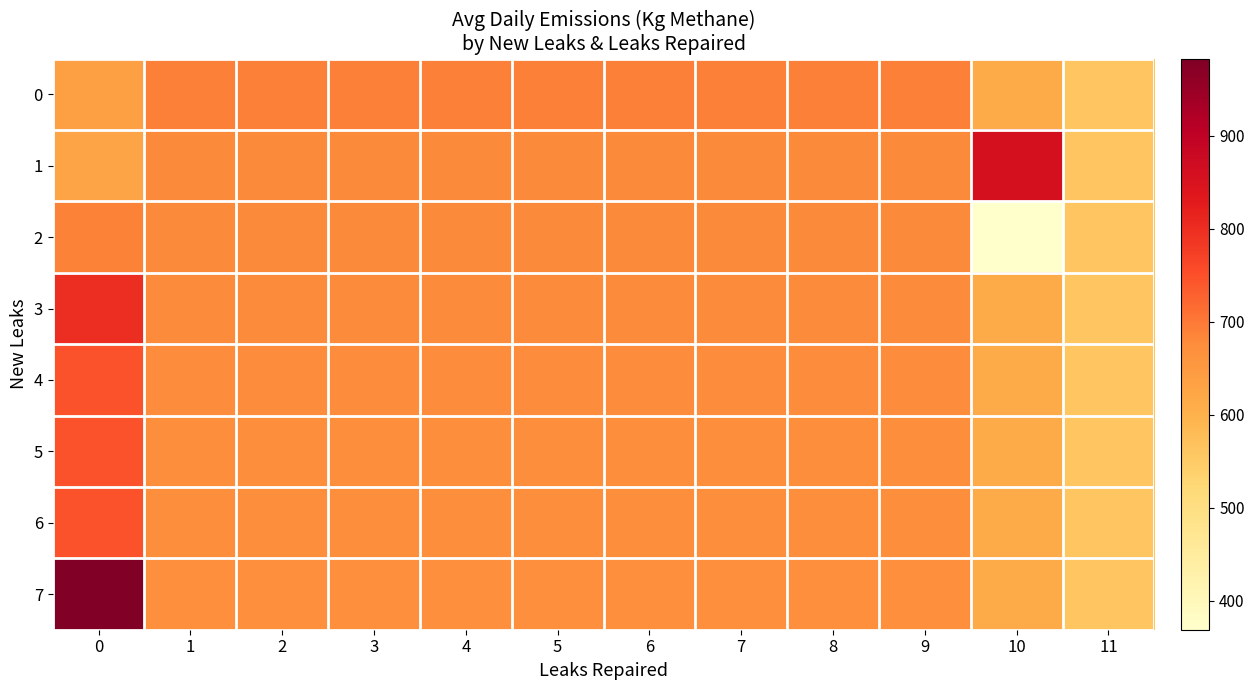

Which series changed the most between 4 and 7?

2